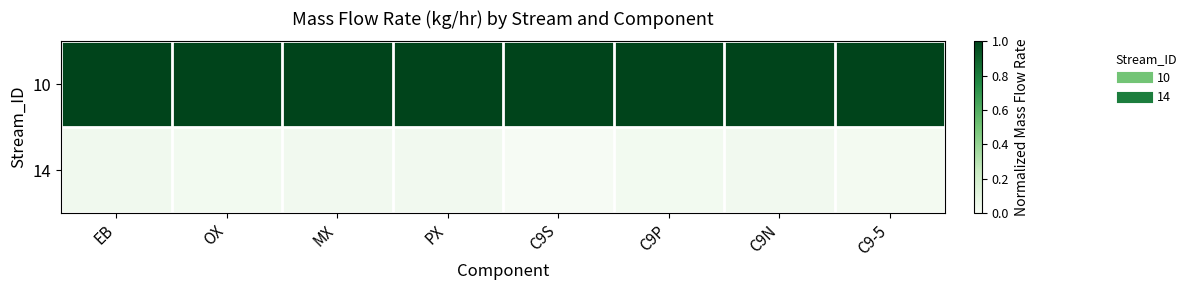

Which series has the largest total across all categories?

10